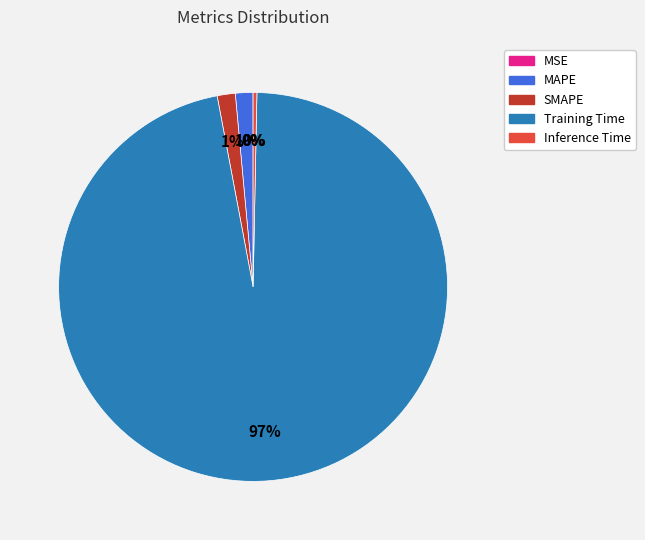

True or false: MAPE accounts for 10% of the total.

False